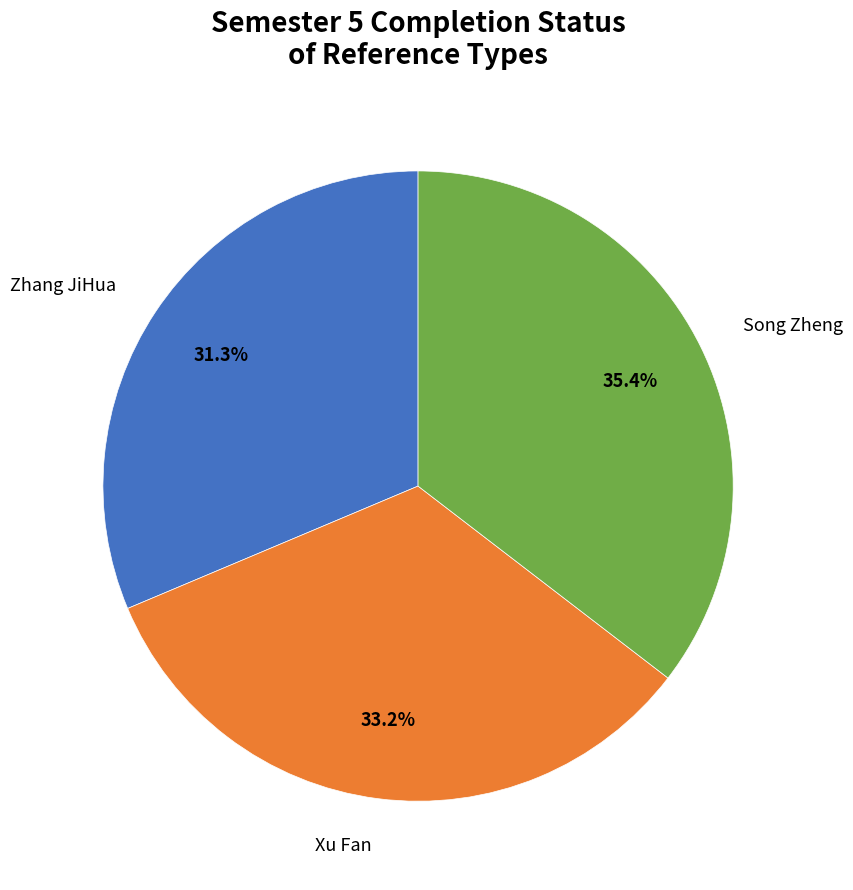

Does any single category account for the majority?

No